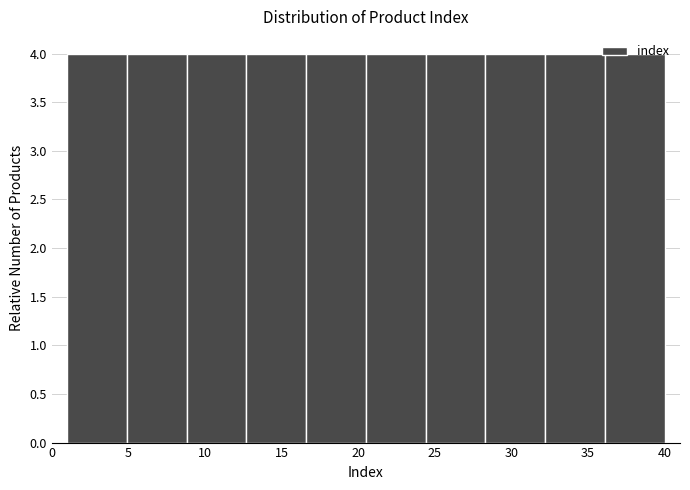

Reading left to right, transcribe this chart: for each bar, give the range it covers on the x-axis and its height. Neither the bar edges nor the heights are printed on the chart, so give them approximately, as read against the axes.

1.0 to 4.9: 4
4.9 to 8.8: 4
8.8 to 12.7: 4
12.7 to 16.6: 4
16.6 to 20.5: 4
20.5 to 24.4: 4
24.4 to 28.3: 4
28.3 to 32.2: 4
32.2 to 36.1: 4
36.1 to 40.0: 4